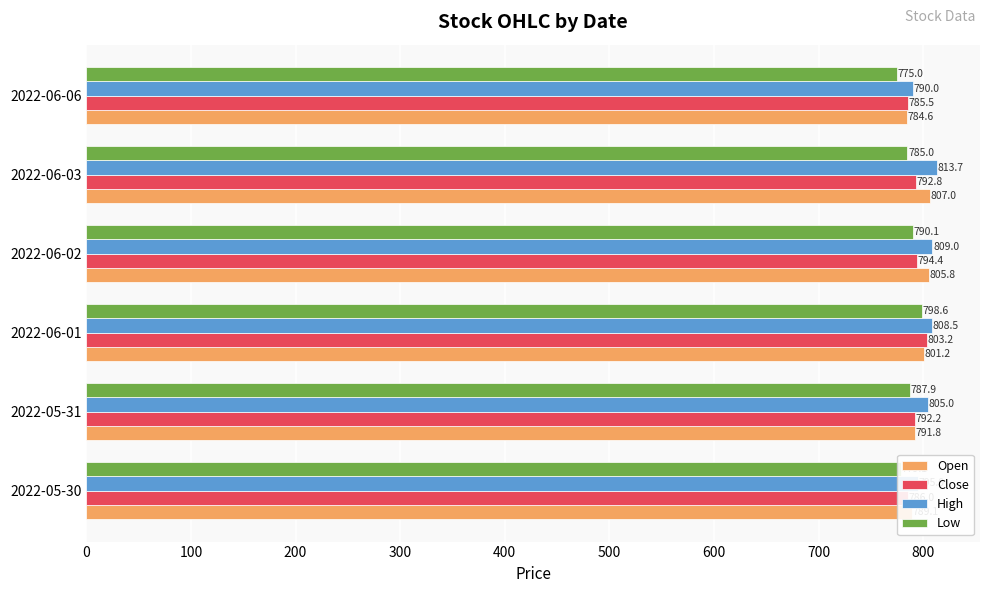

Is the value of High at 2022-06-06 greater than the value of Open at 2022-05-31?

No